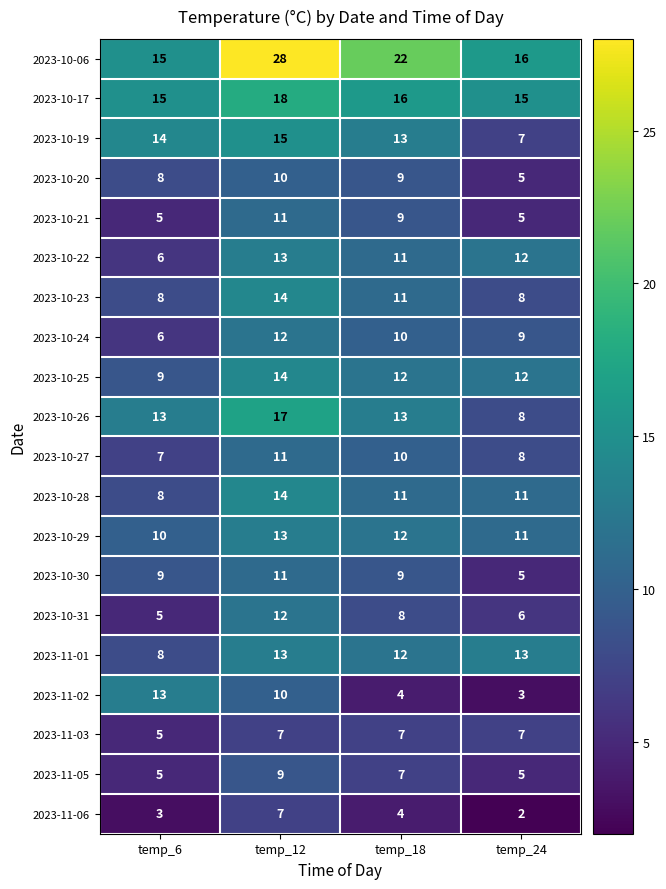

Which series has the largest range (max minus min)?

2023-10-06